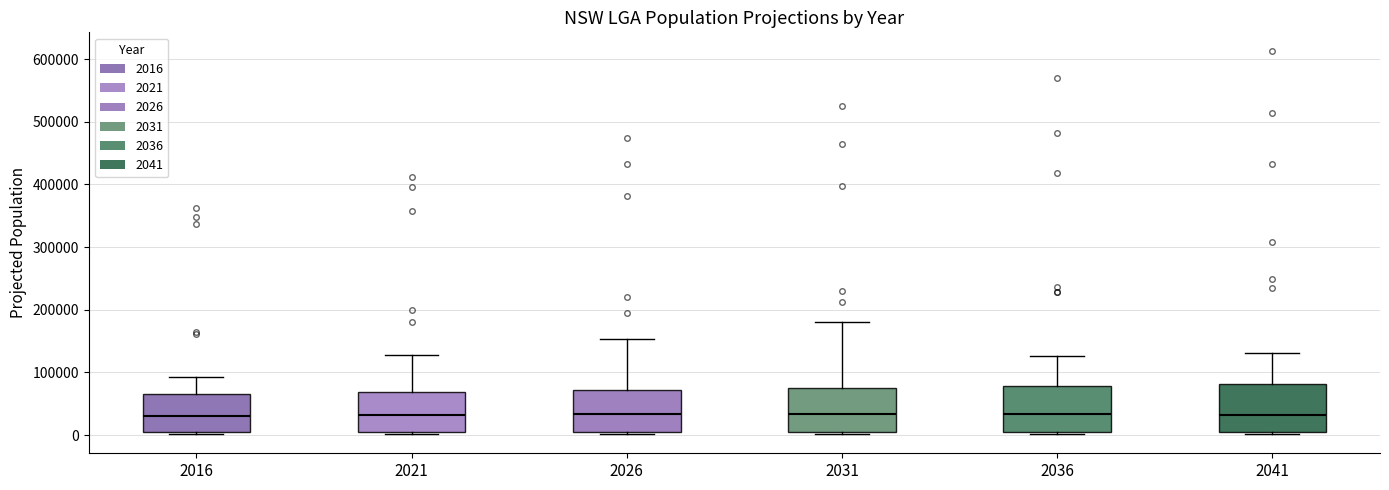

Where is the upper edge of the box at x = 2031 on the y-axis? The values are not printed on the chart, so give them approximately, as read against the axis.

80000